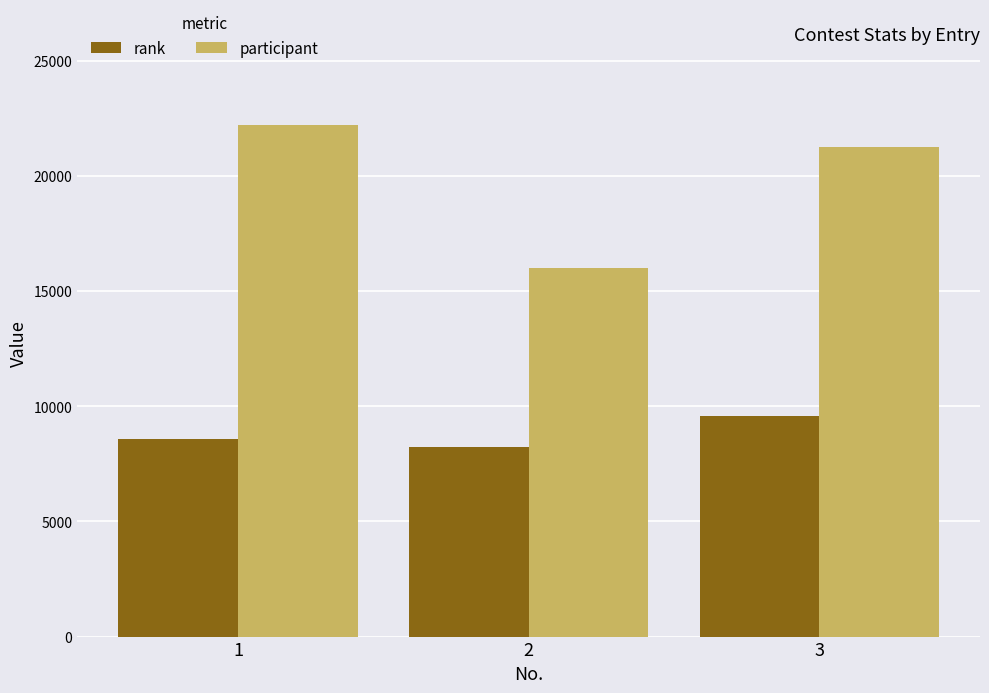

What is the spread (max minus min) of values at 2?

7769